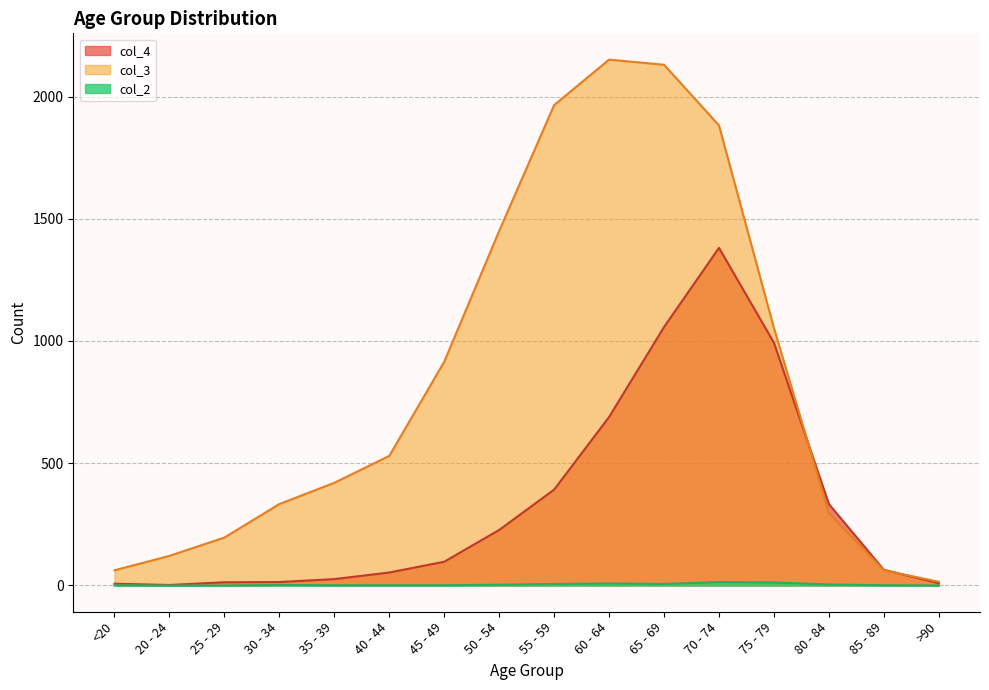

Is it true that col_2 equals 6 at 65 - 69?

True